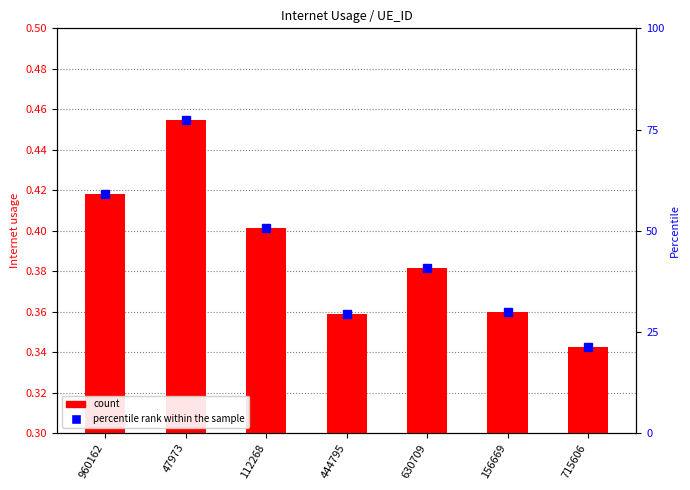

Reading left to right, extract all data points from this chart.

960162=0.4	47973=0.5	112268=0.4	444795=0.4	630709=0.4	156669=0.4	715606=0.3